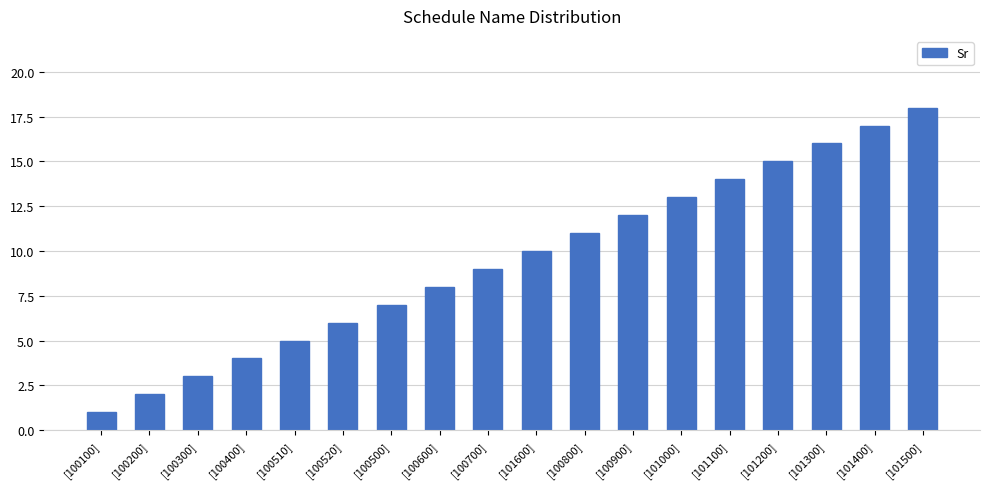

What is the label of the 4th bar from the left?

[100400]